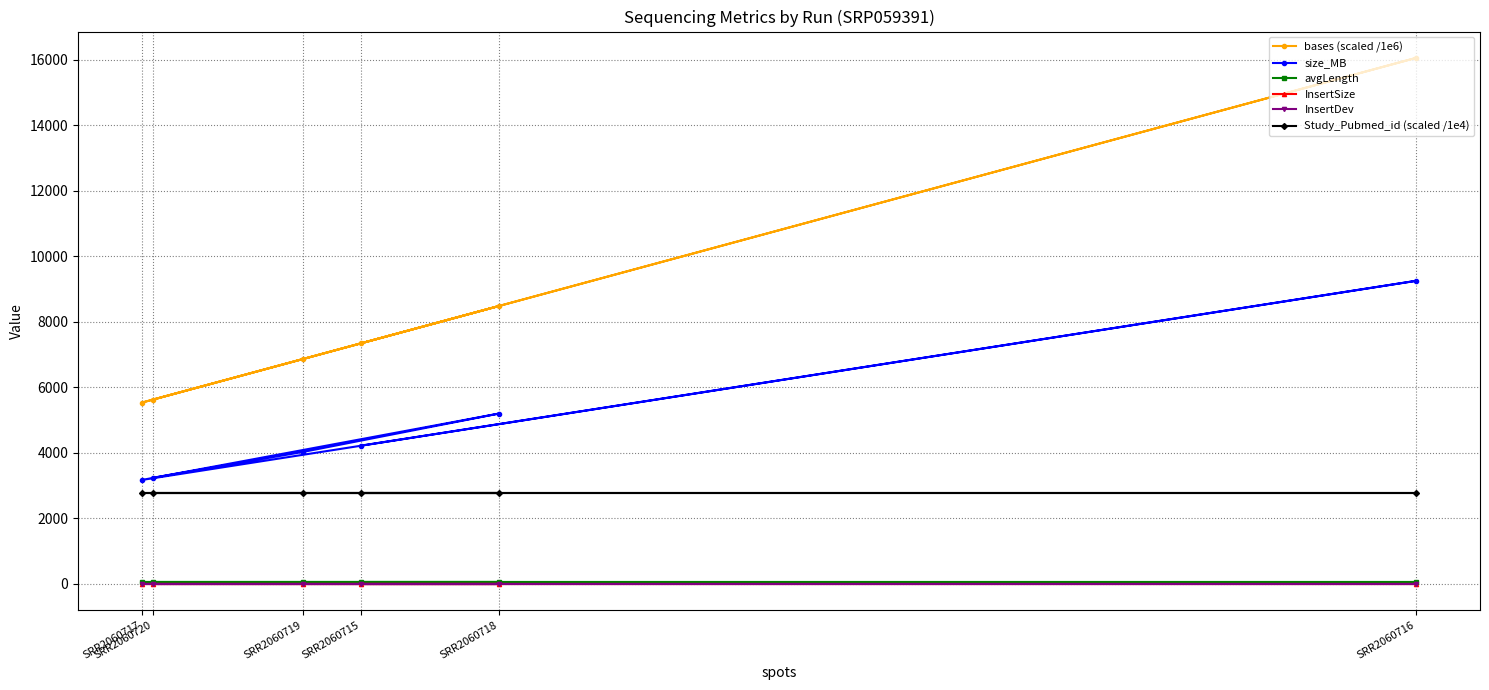

How many series are shown in this chart?

6